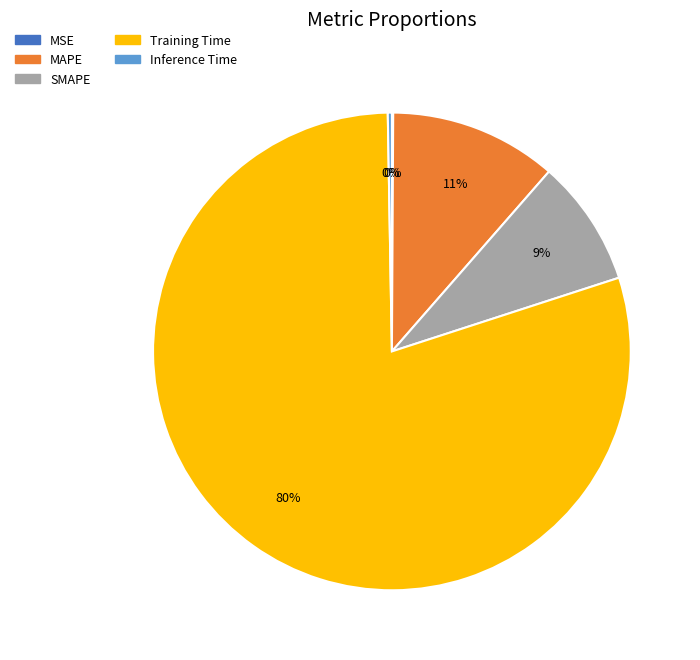

Which category has the biggest portion of the pie?

Training Time